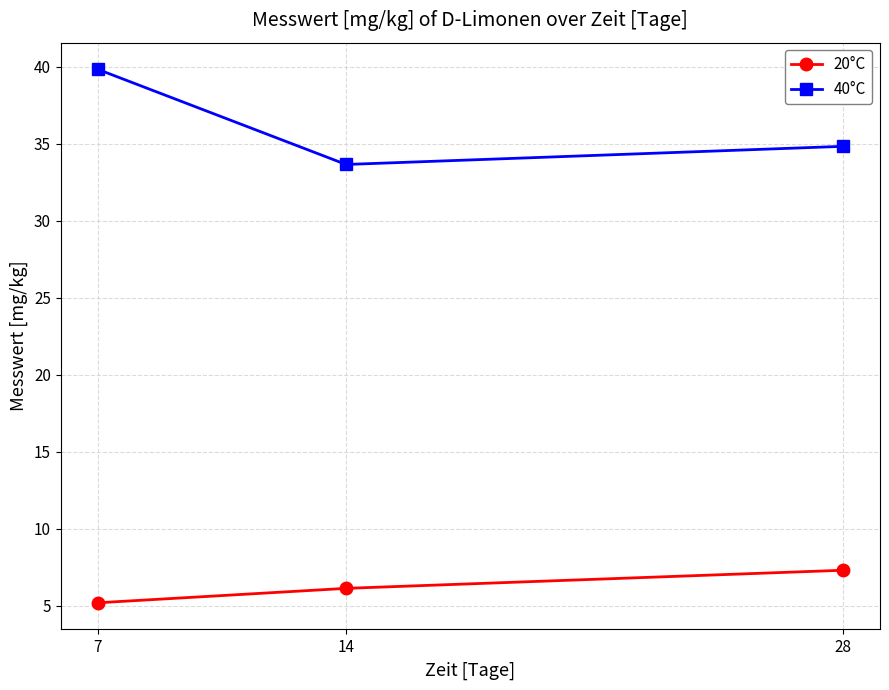

Which series has the largest range (max minus min)?

40°C